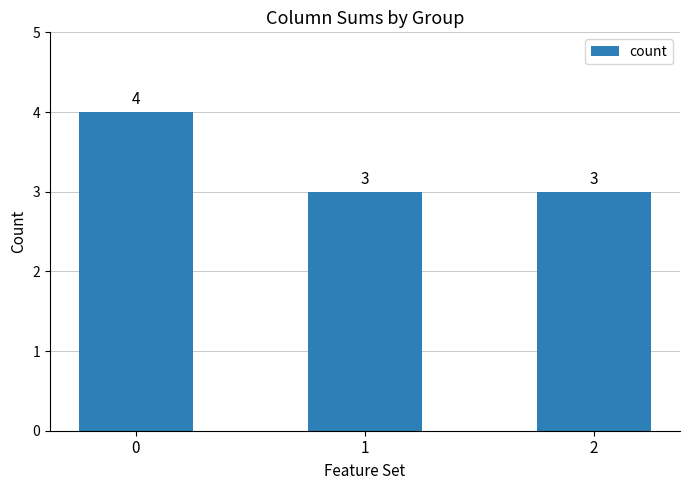

Are the bars horizontal?

No